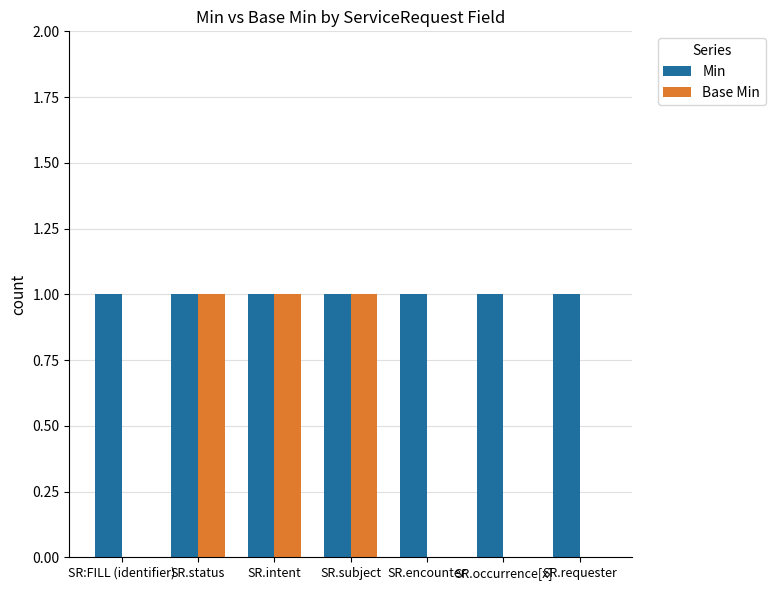

What is the sum of all Base Min values?

3